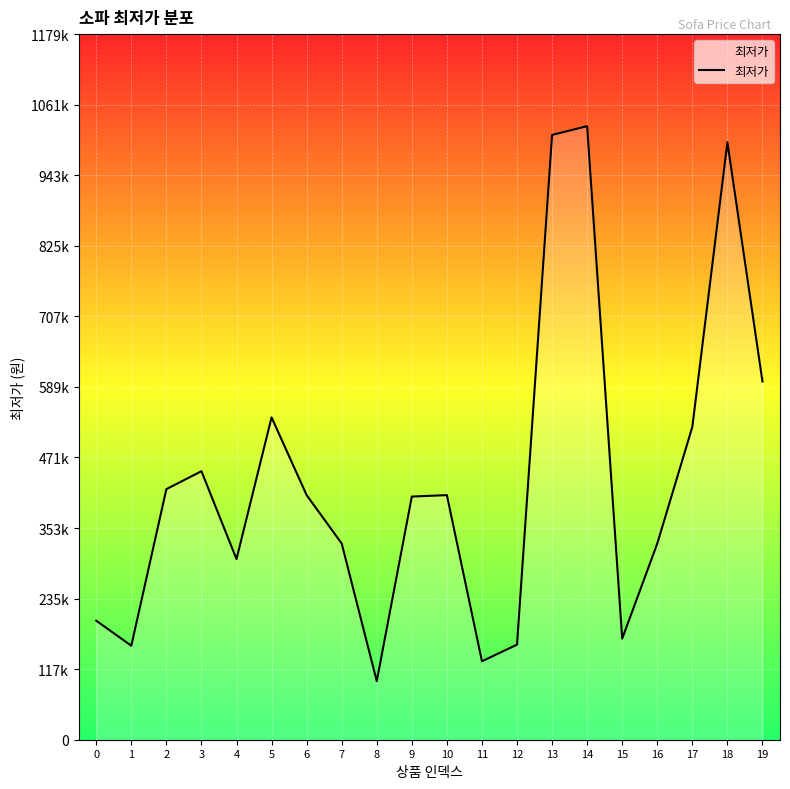

What is the sum of the values at 3 and 10?

858000